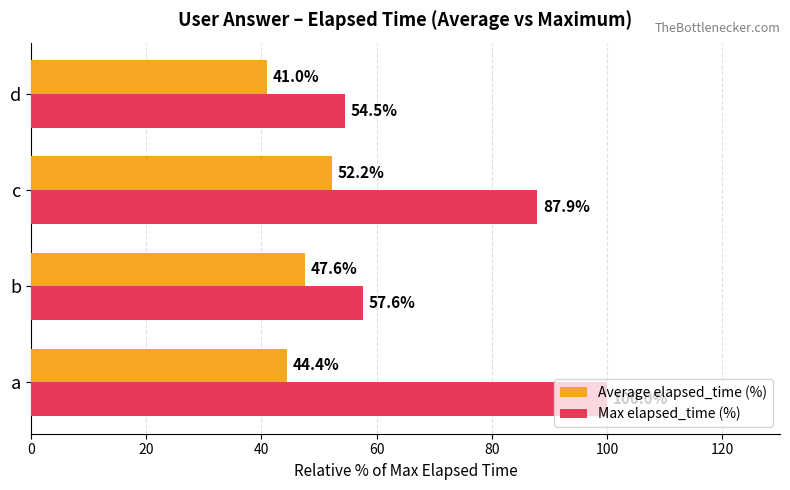

Rank the series by their average value, from lowest to highest.

Average elapsed_time (%), Max elapsed_time (%)